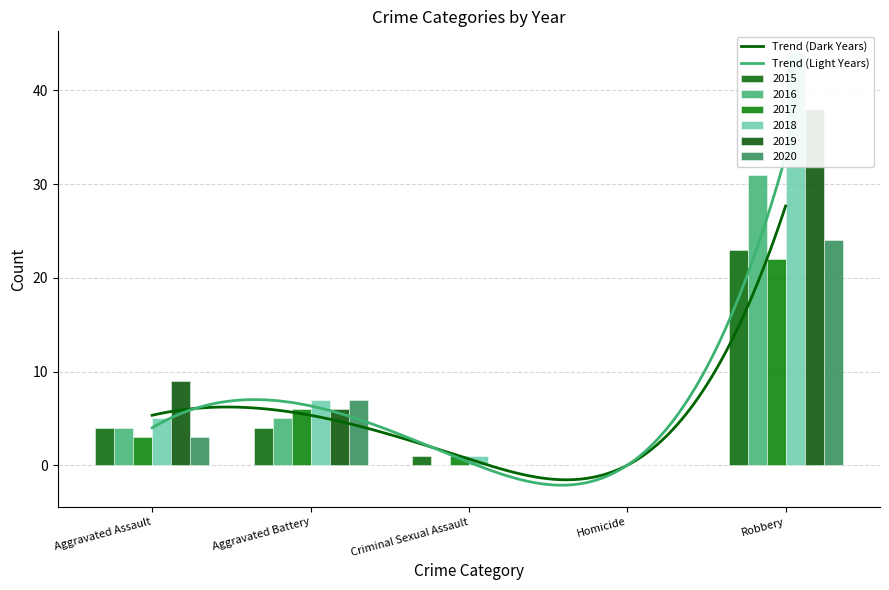

Which series has the largest range (max minus min)?

2018